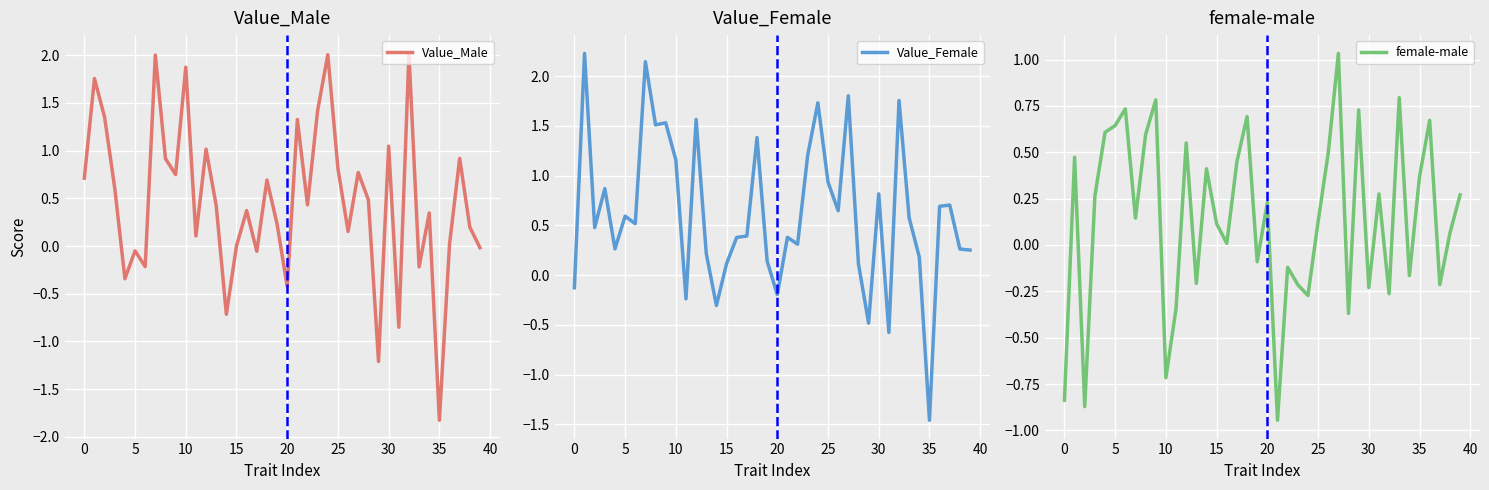

In Value_Female, how many points are higher than both neighbors (excluding endpoints)?

13